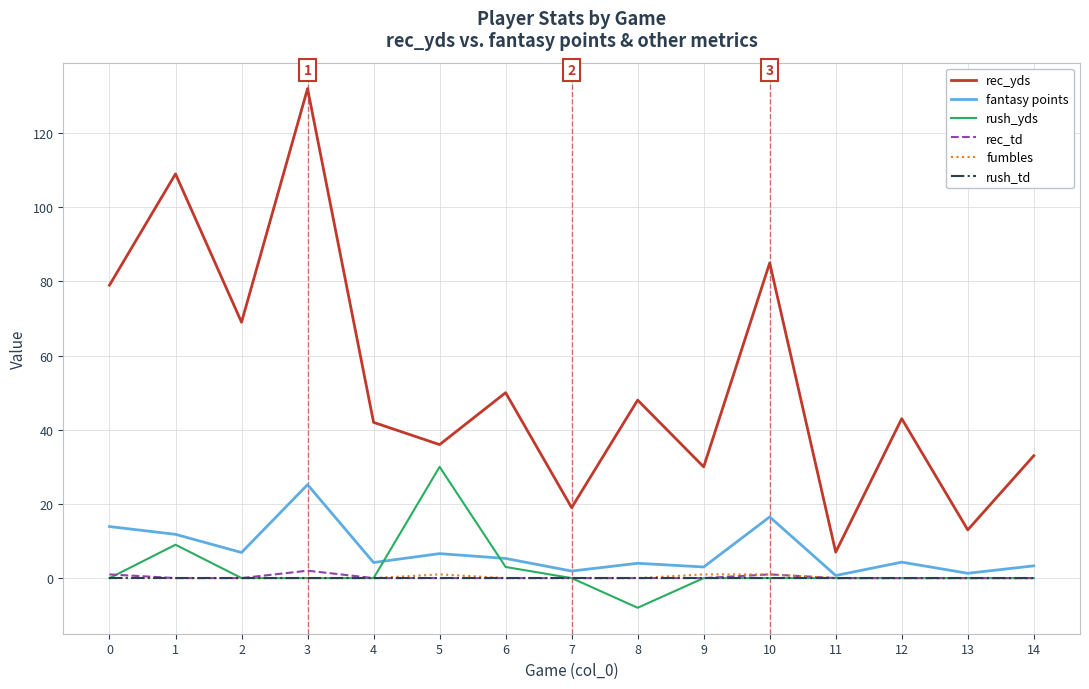

Is the value of rec_yds at 8 greater than the value of fantasy points at 14?

Yes